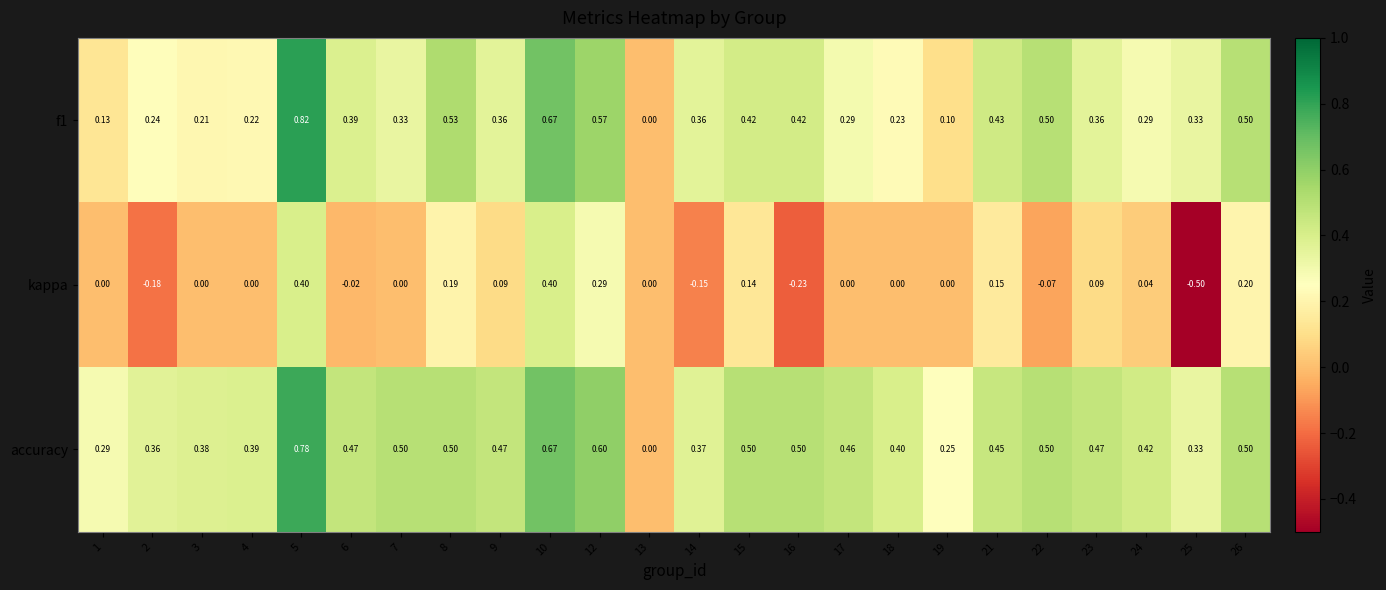

At 7, list the series in order from smallest to largest.

kappa, f1, accuracy